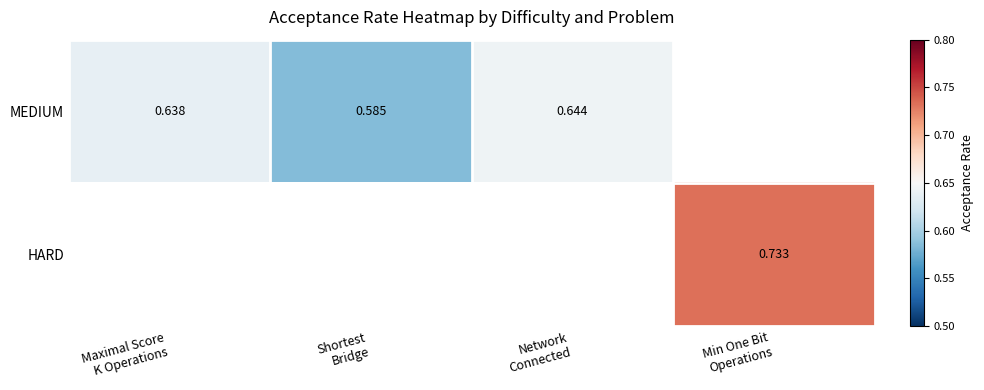

Read the MEDIUM value at Maximal Score K Operations.

0.6